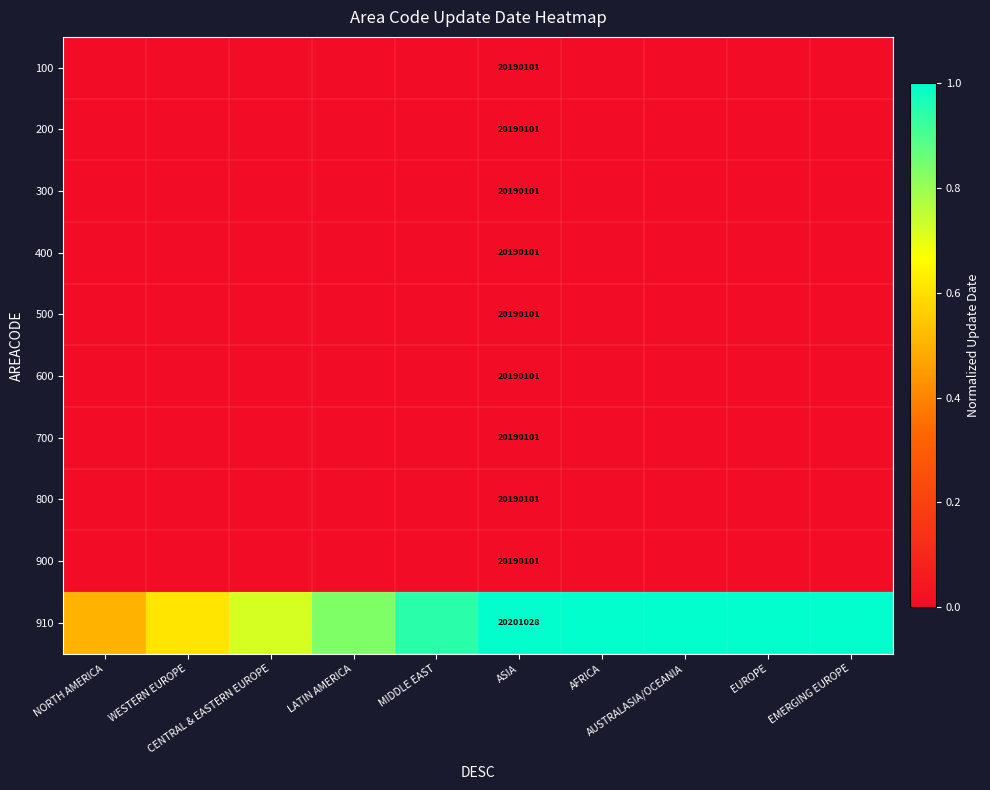

How many data points does each series have?

10